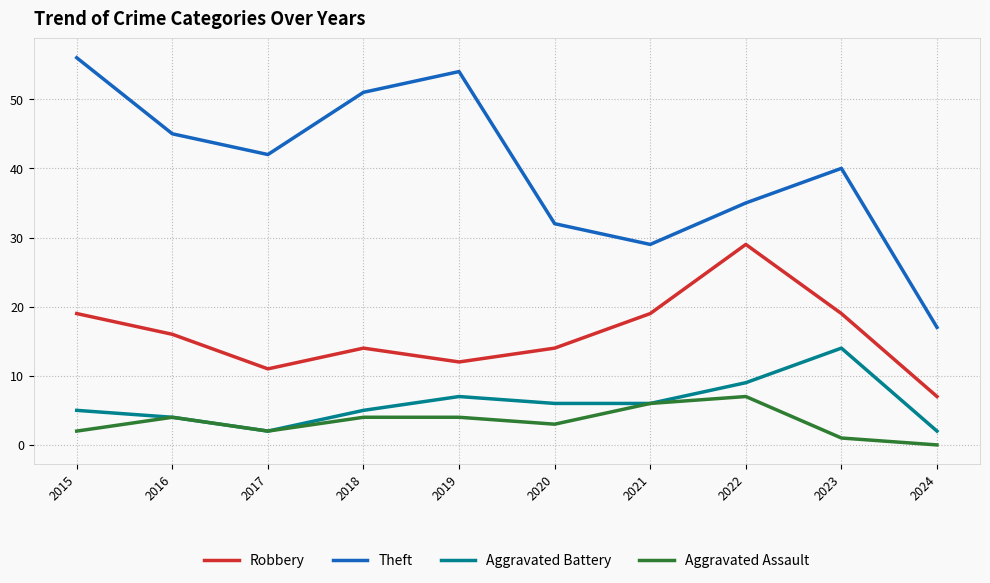

The value of Robbery at 2016 is 16. True or false?

True